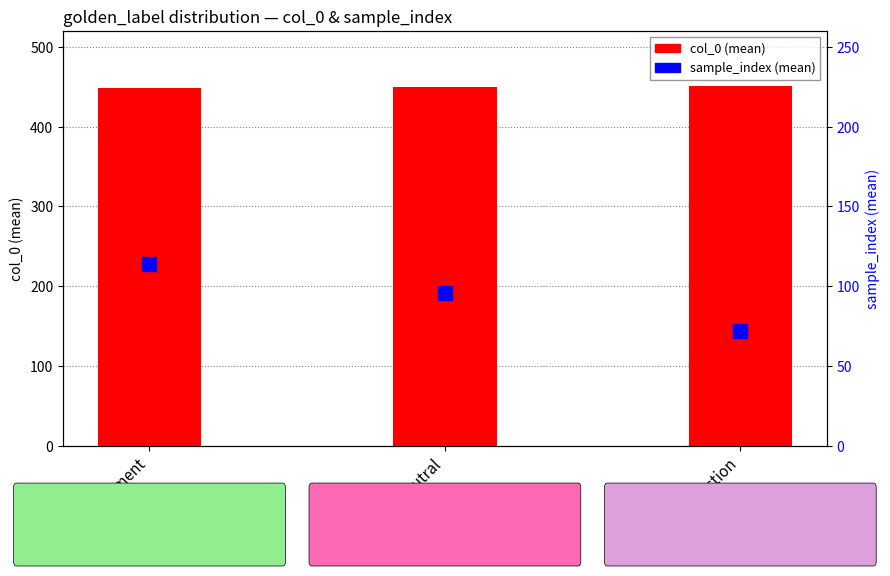

At which category does the chart reach its minimum across all series?

contradiction